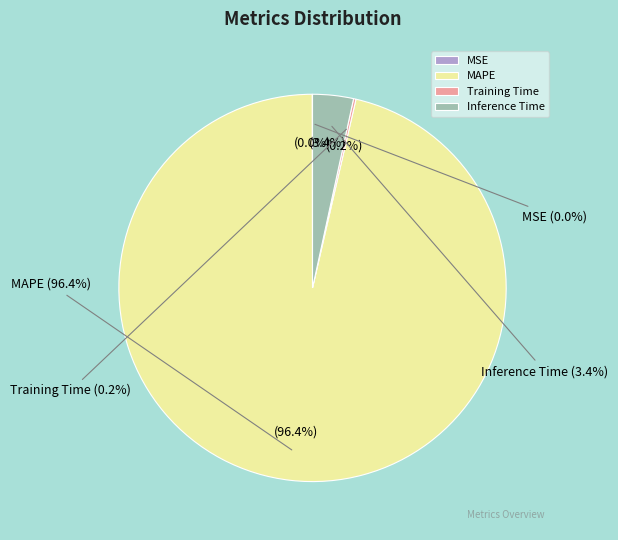

The MSE slice represents 1% of the pie. True or false?

False